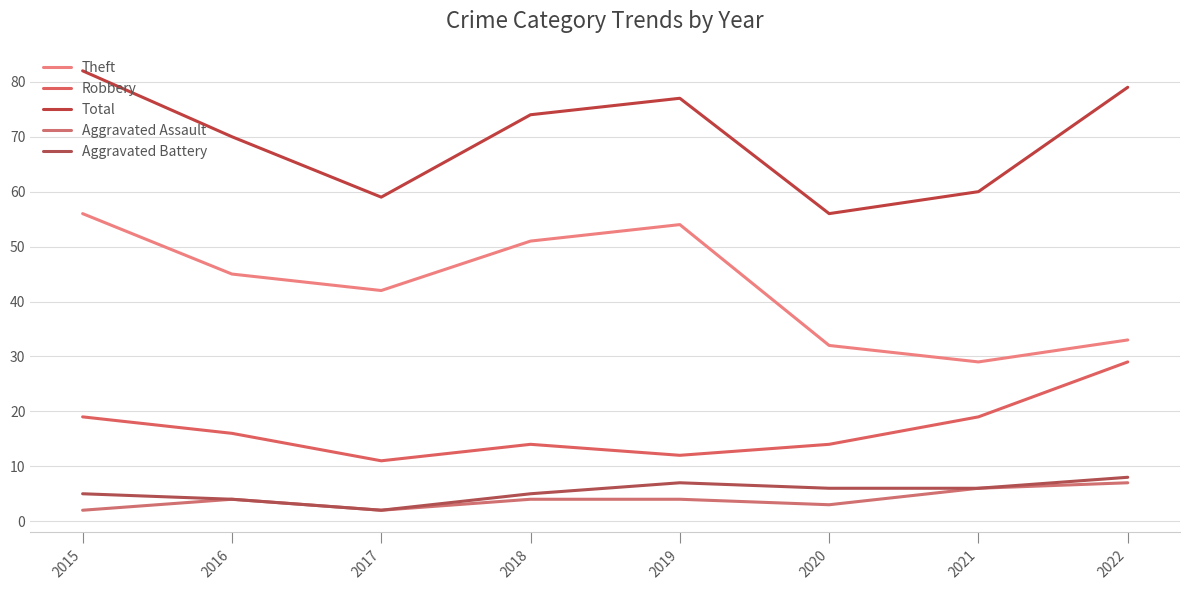

What is the highest value of the Theft series?

56